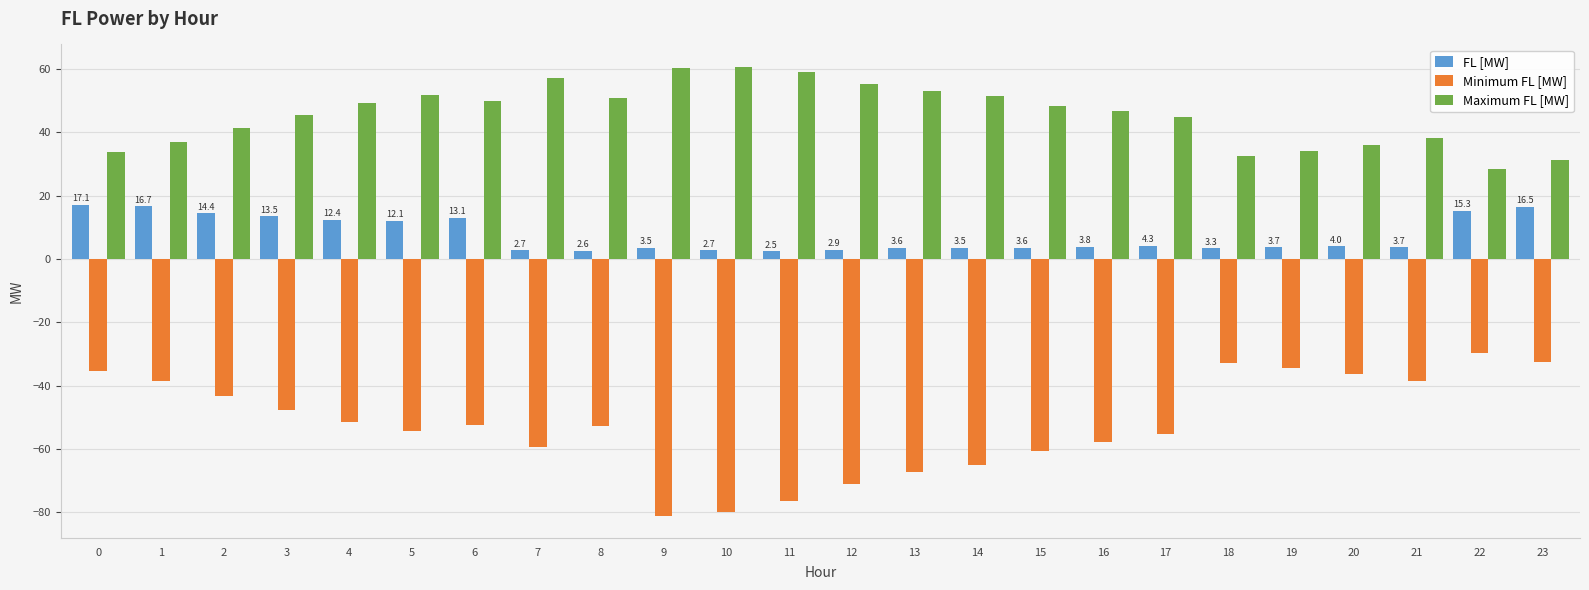

Read the Minimum FL [MW] value at 1.

-38.5